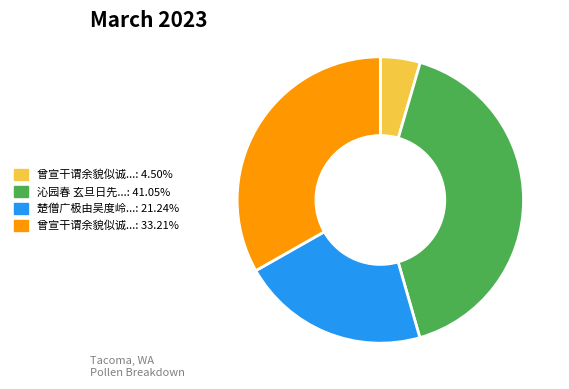

Is there a majority slice in this chart?

No